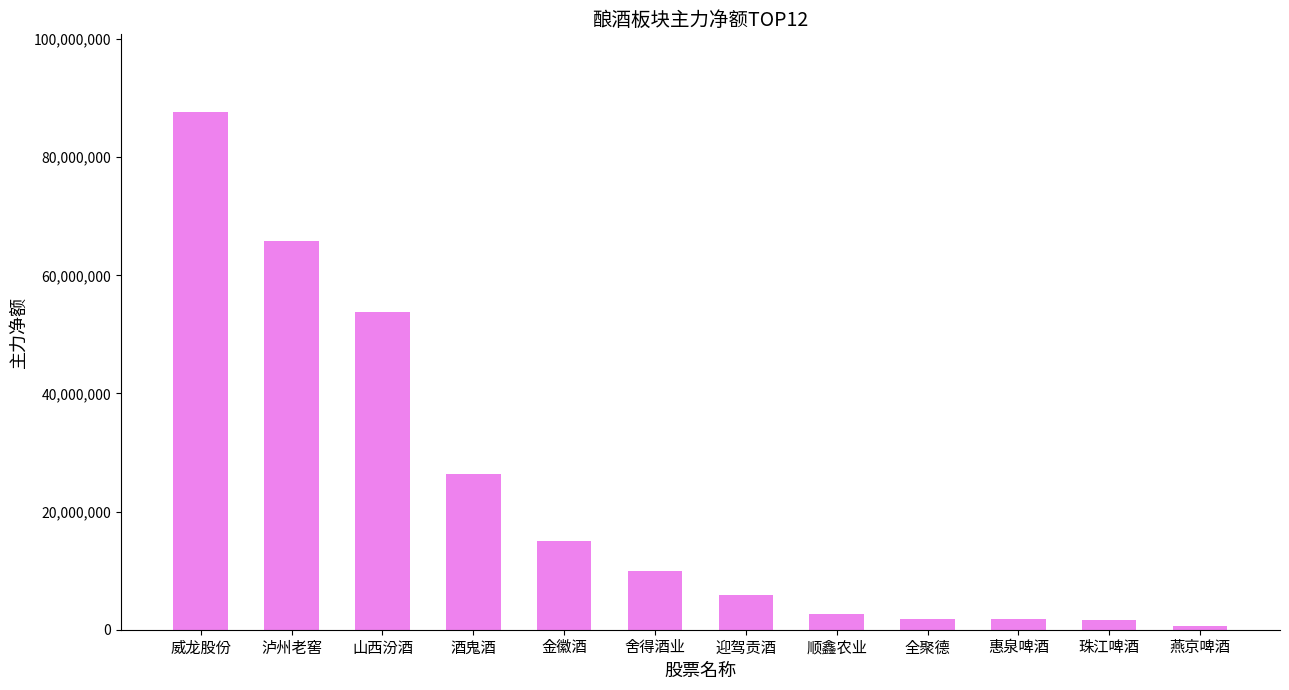

What is the label of the 6th bar from the right?

迎驾贡酒